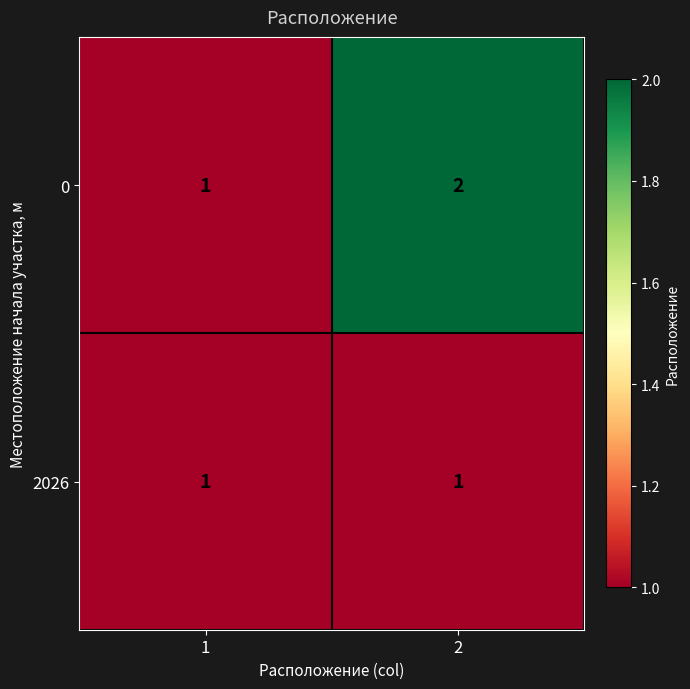

Which series has the widest spread of values?

0